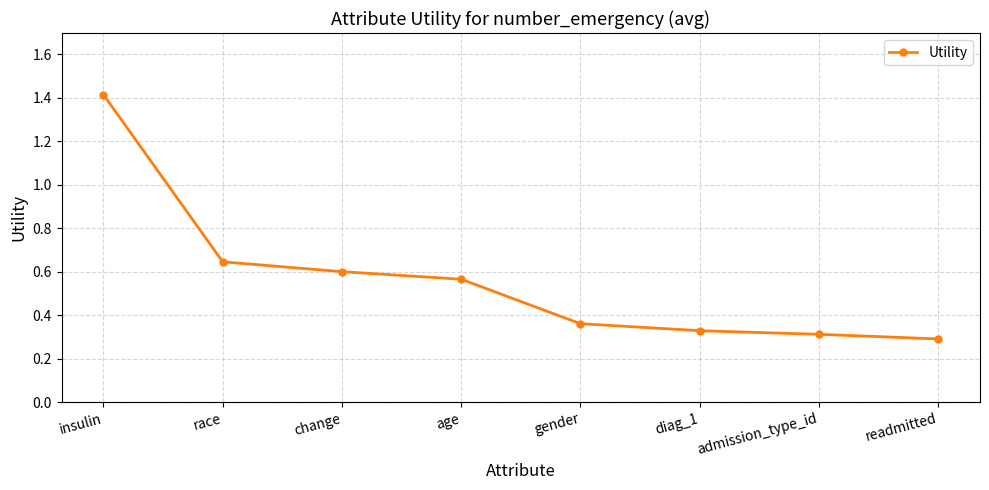

How many values are between 0 and 1?

7